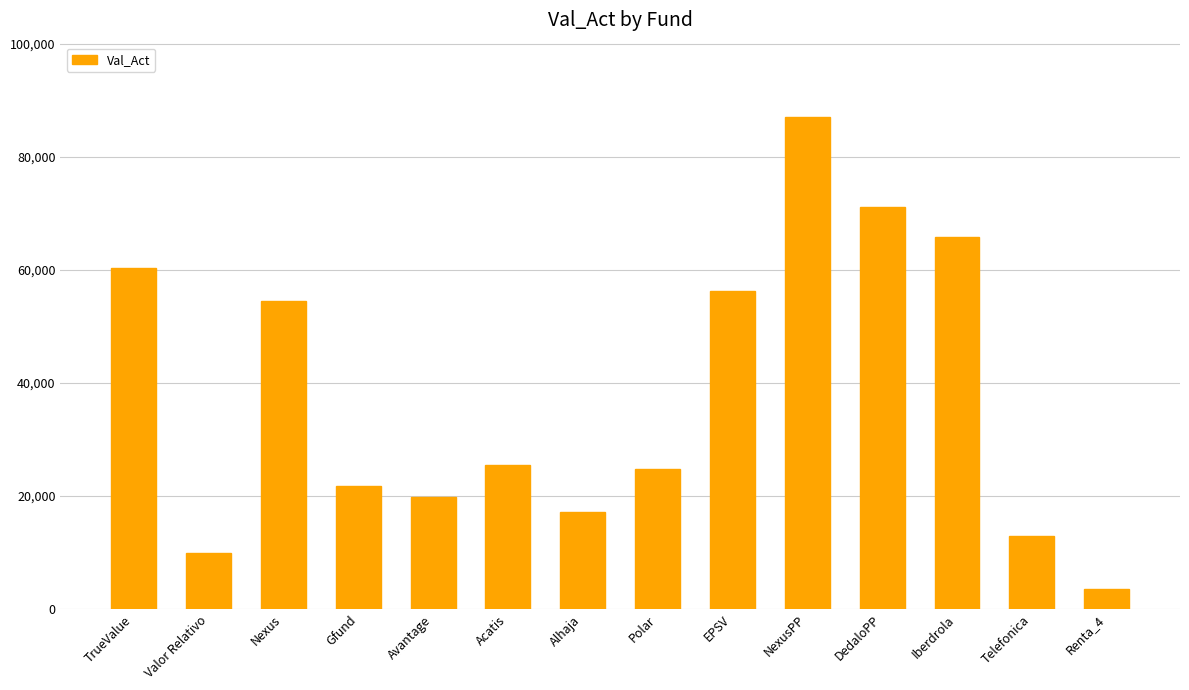

How many bars are there in total?

14